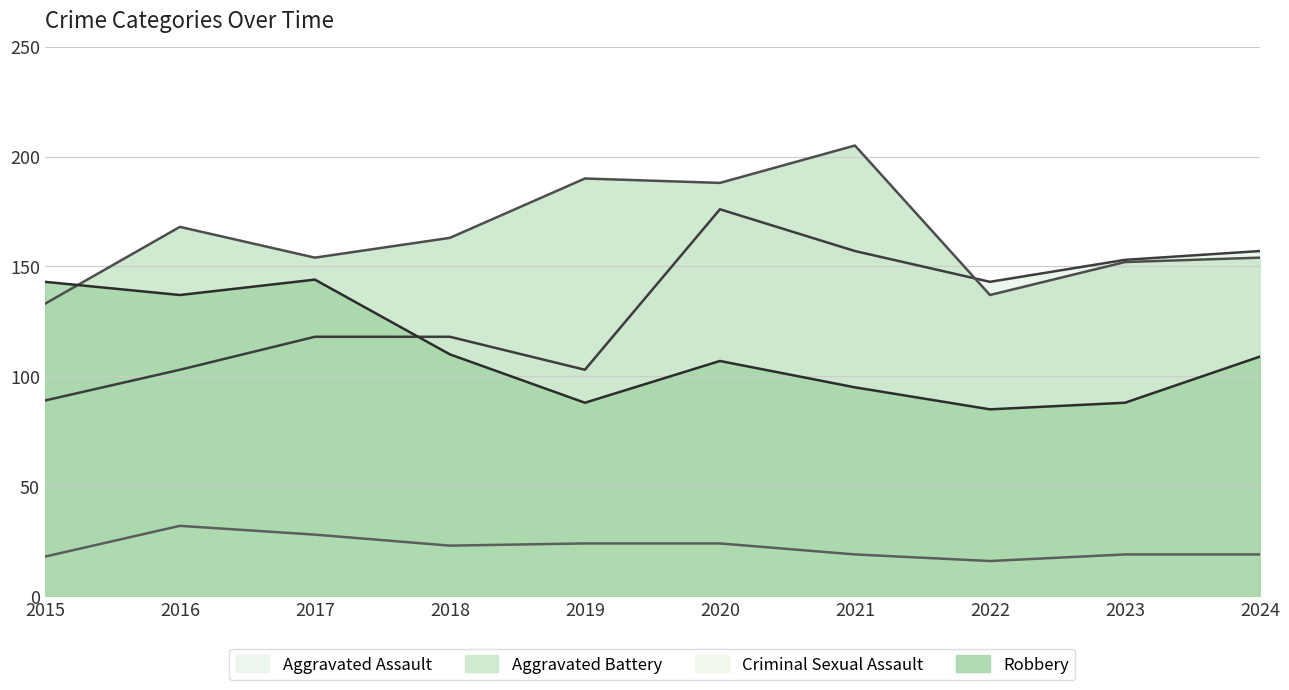

List the series in order of their peak value, highest first.

Aggravated Battery, Aggravated Assault, Robbery, Criminal Sexual Assault